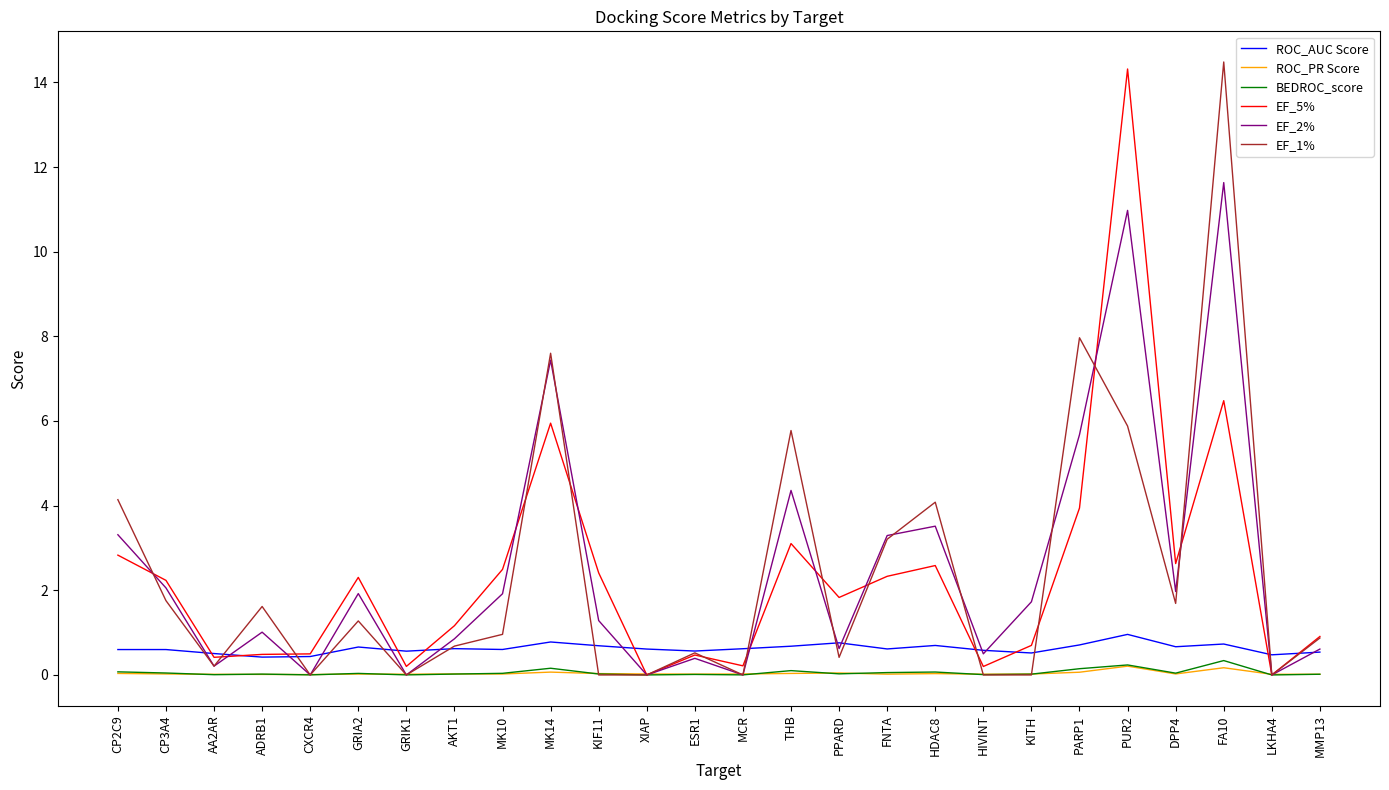

Rank the series by their maximum value, from lowest to highest.

ROC_PR Score, BEDROC_score, ROC_AUC Score, EF_2%, EF_5%, EF_1%